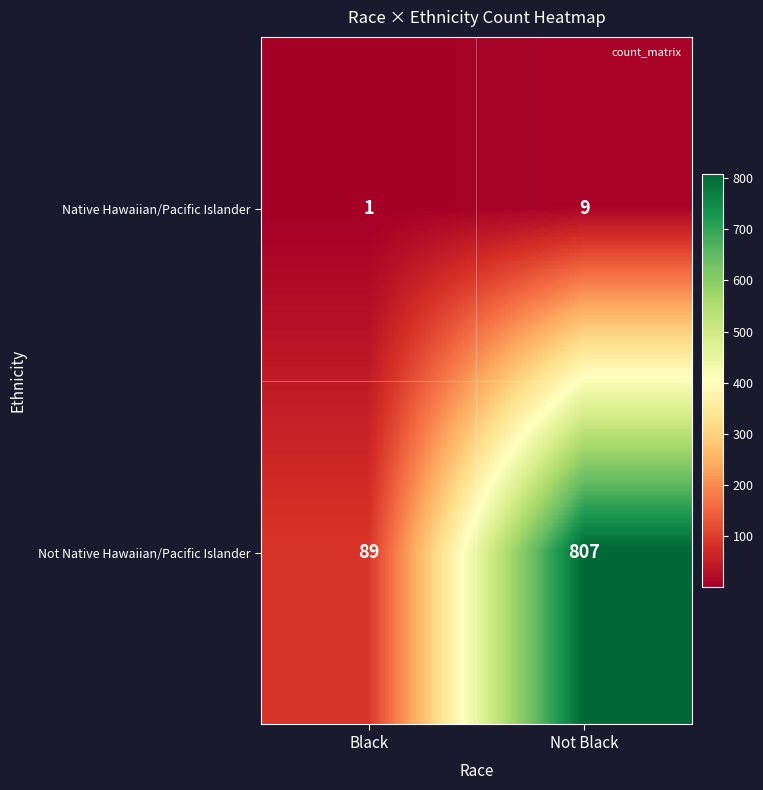

Reading left to right, extract all data points from this chart.

Native Hawaiian/Pacific Islander: 1	9
Not Native Hawaiian/Pacific Islander: 89	807